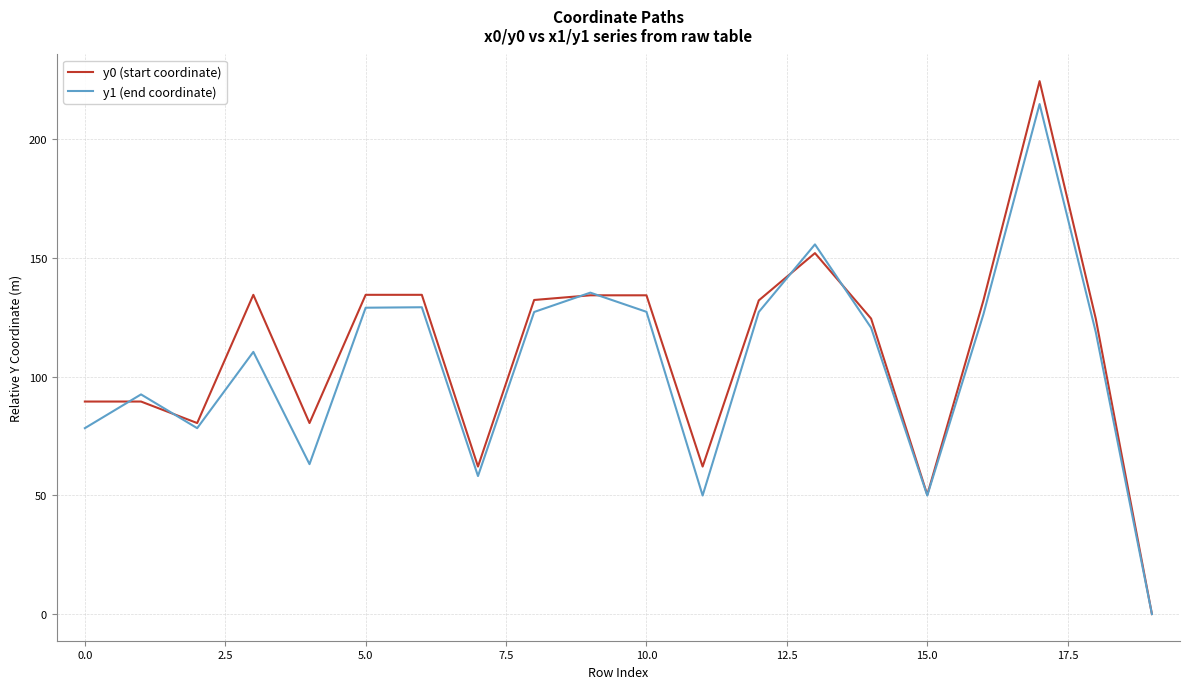

Which series has the widest spread of values?

y0 (start coordinate)